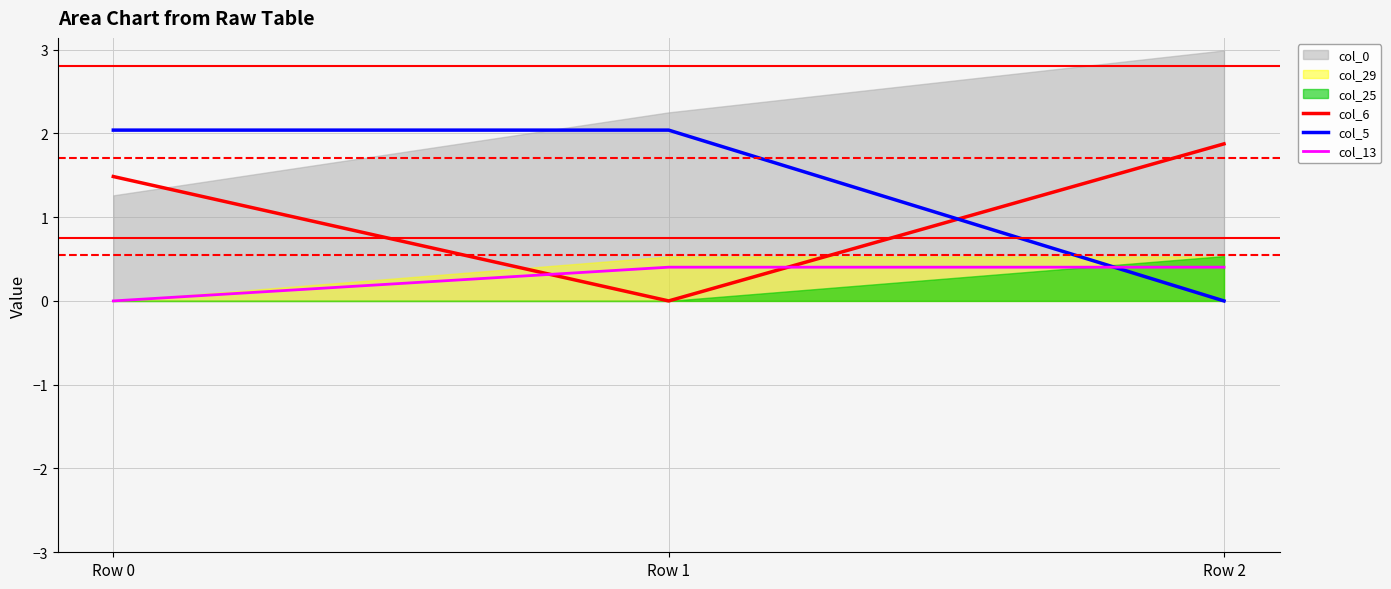

What is the maximum value for col_13?

0.4